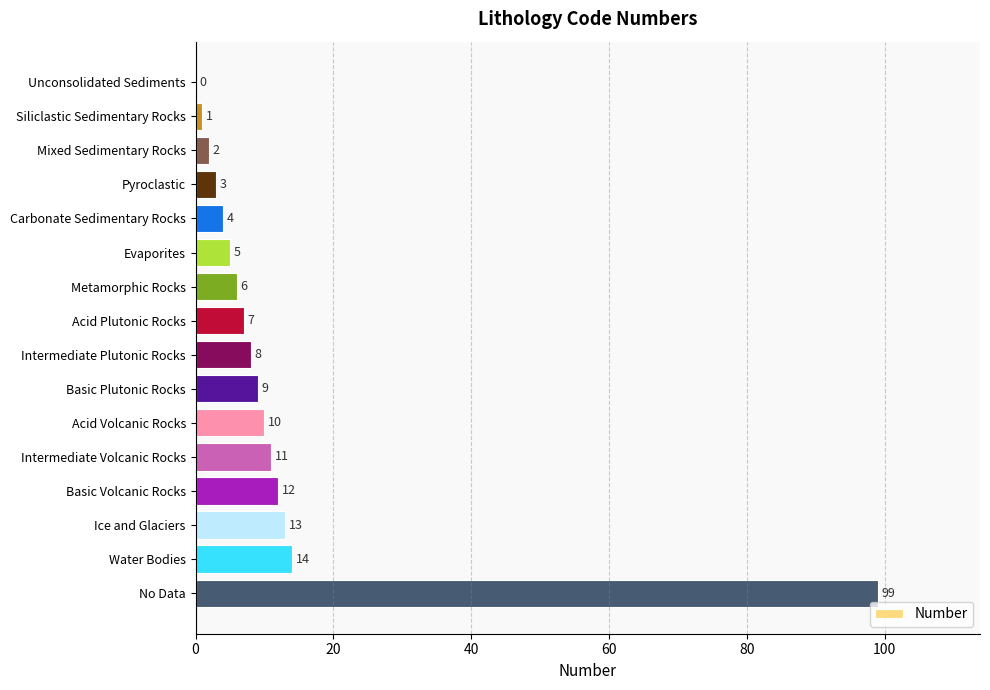

What is the ratio of the value at No Data to the value at Intermediate Volcanic Rocks?

9.0